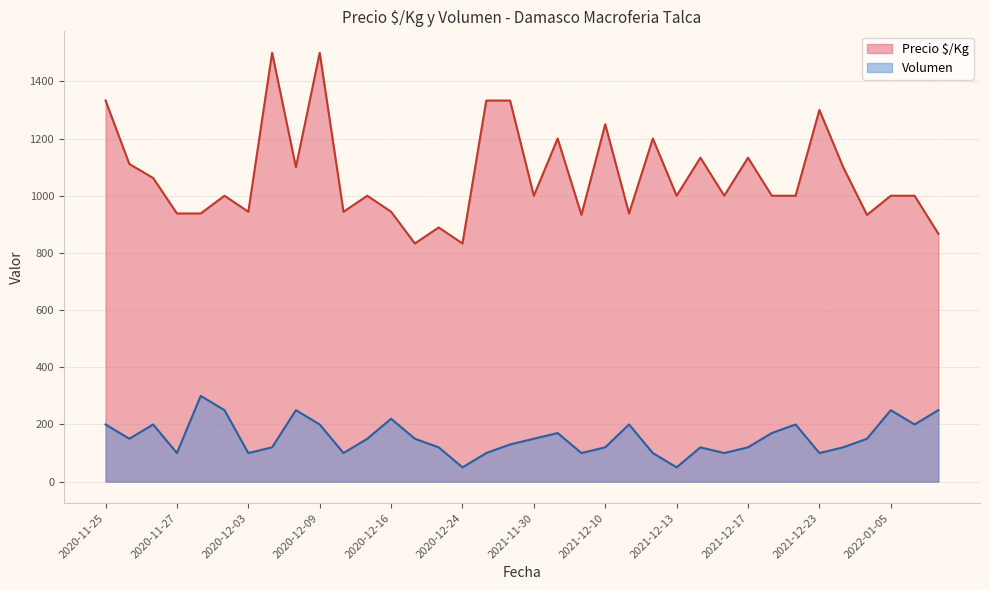

What is the value of the Volumen point at the 28th from the left?

120